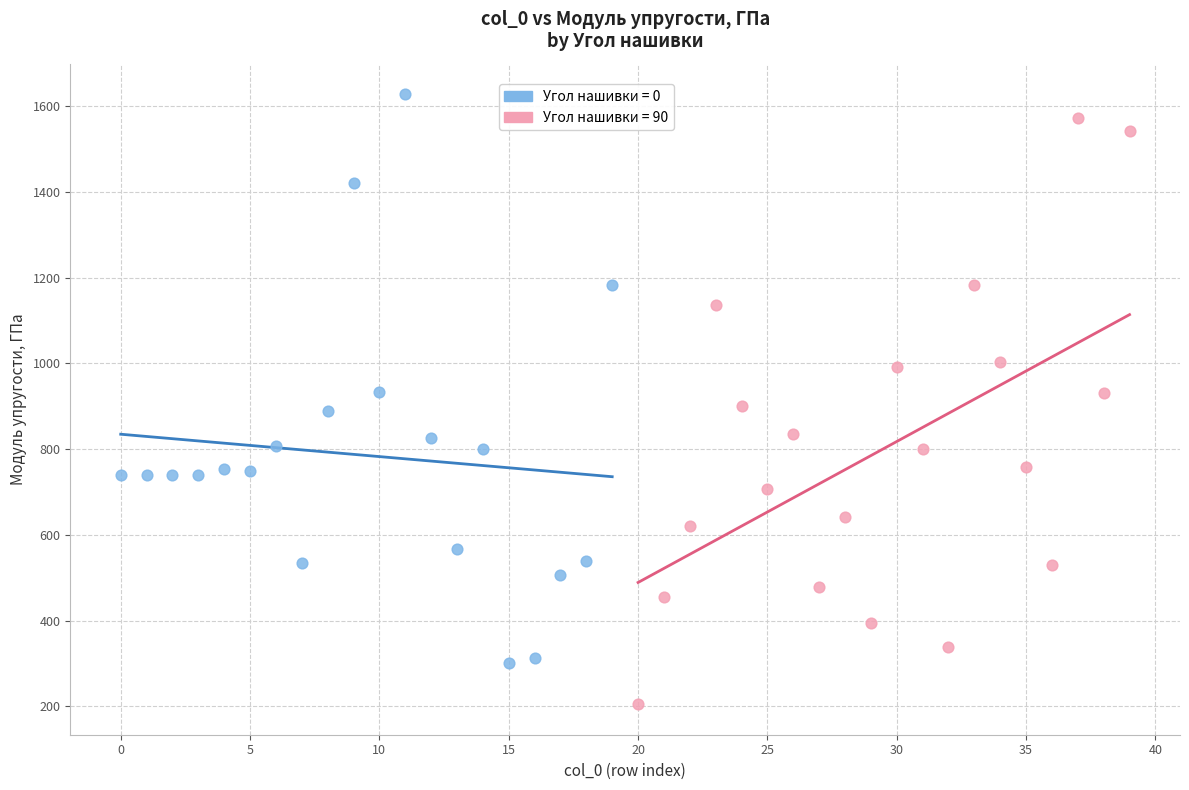

What are all the series names shown in the legend?

Угол нашивки = 0, Угол нашивки = 90